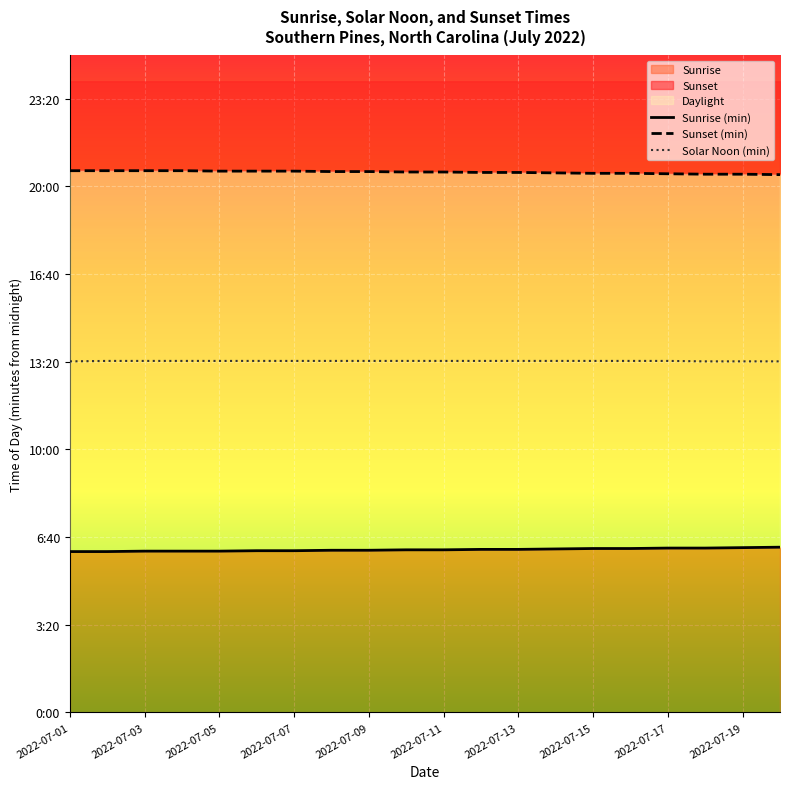

What is the average value of the Sunrise (min) series?

371